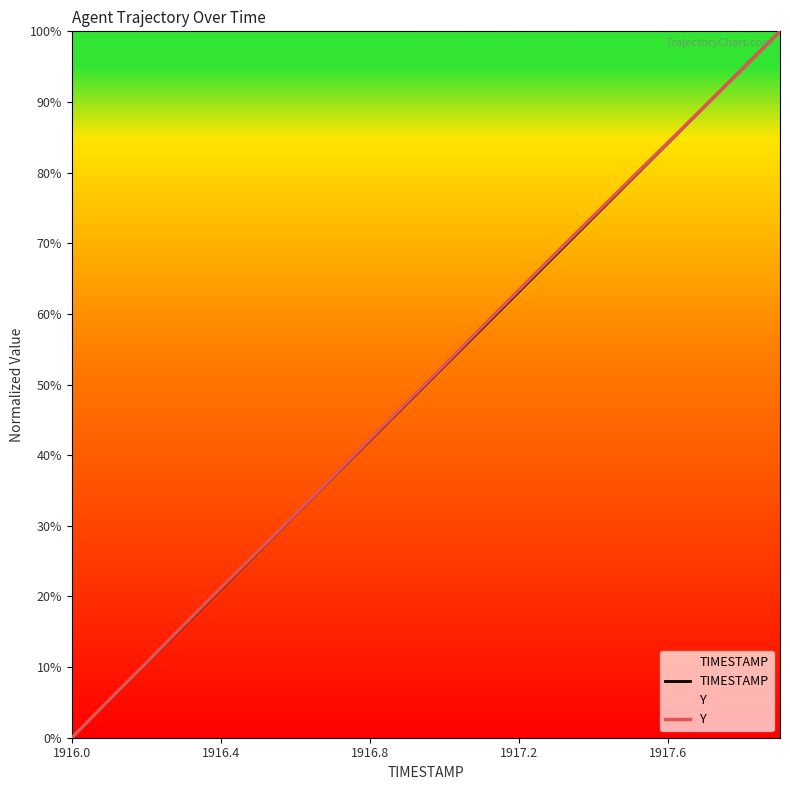

What is the total value across all series at 19?

200.0